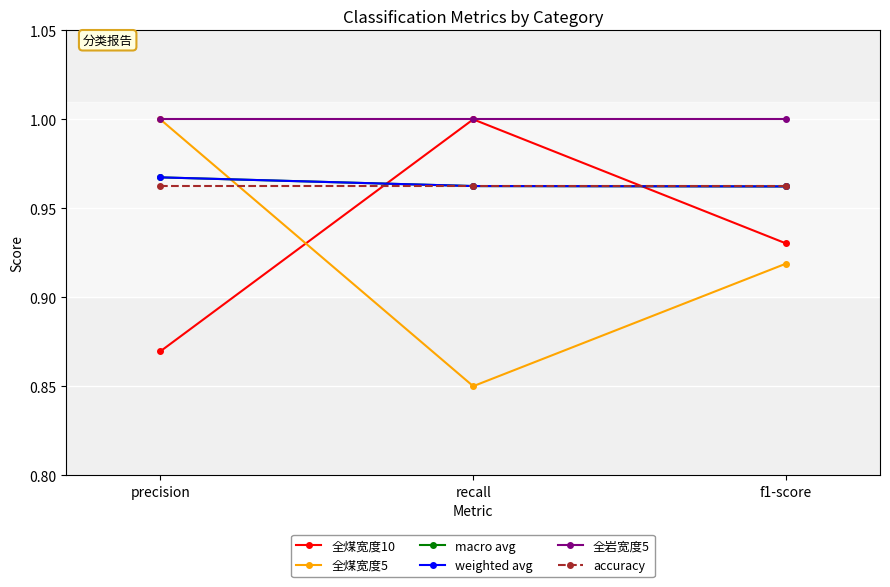

Is it true that 全煤宽度5 equals 0.5 at precision?

False